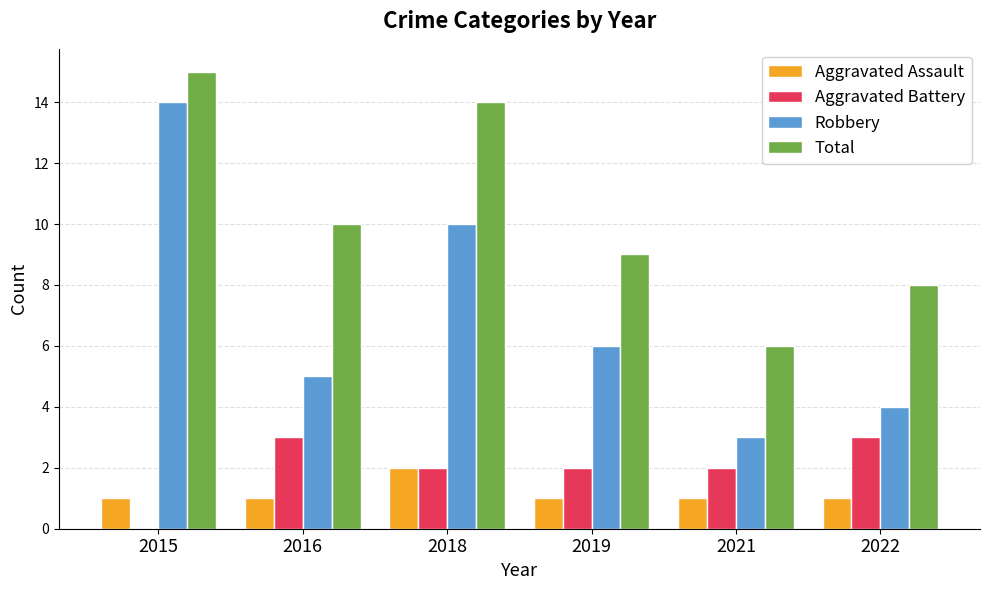

The value of Total at 2019 is 3. True or false?

False